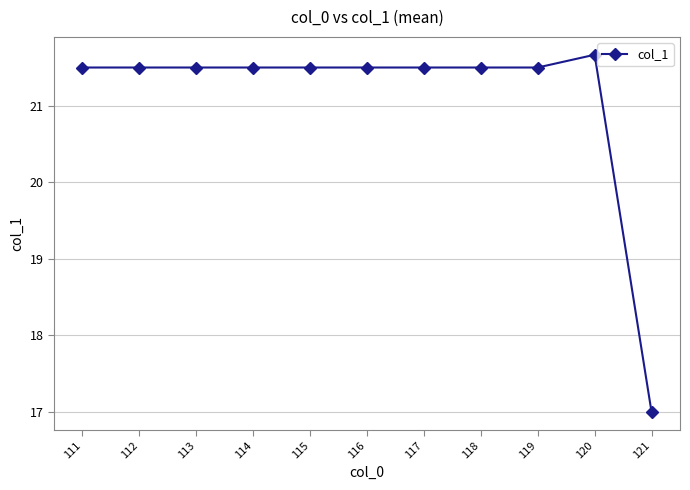

Which category has the highest value across all series?

120